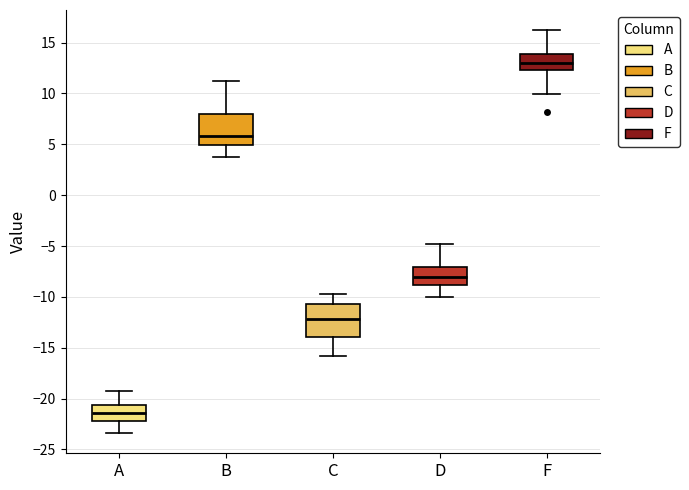

Which box has the lowest median line?

A